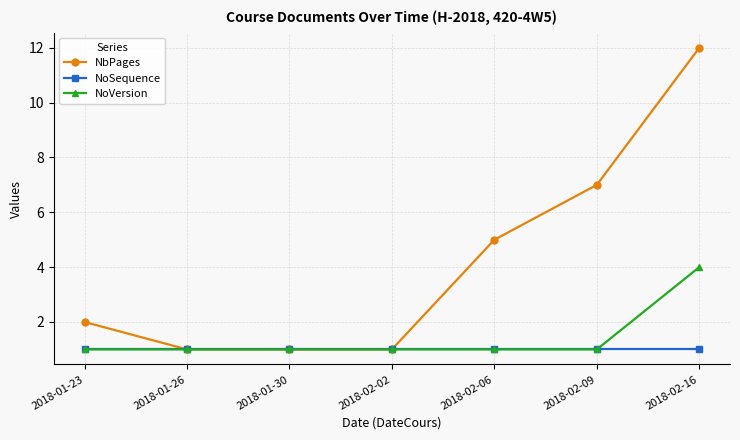

What value does the NoSequence series have at 2018-02-16?

1